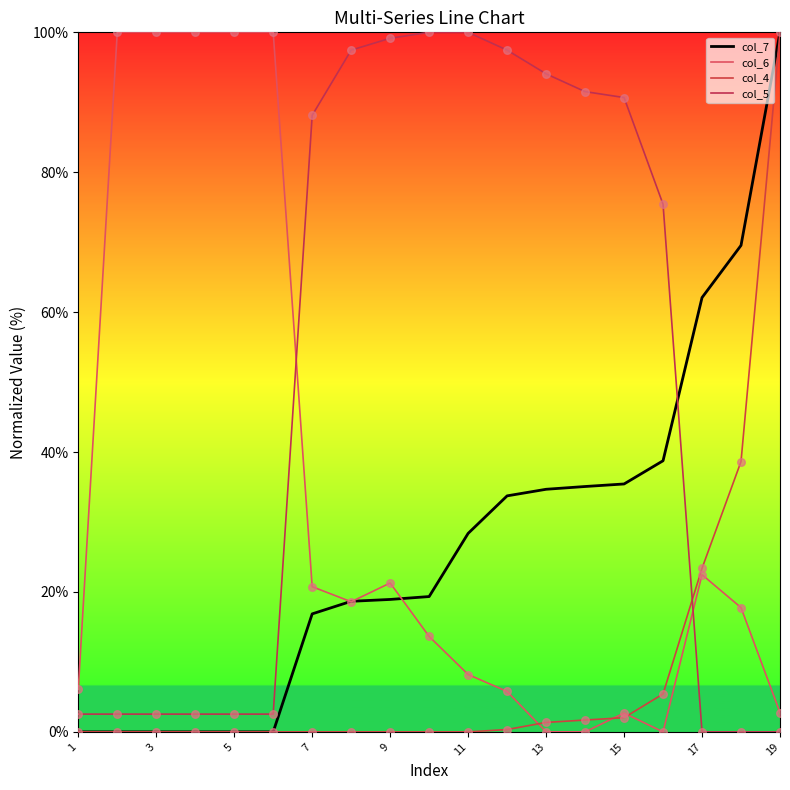

At which category is the sum across all series the highest?

19